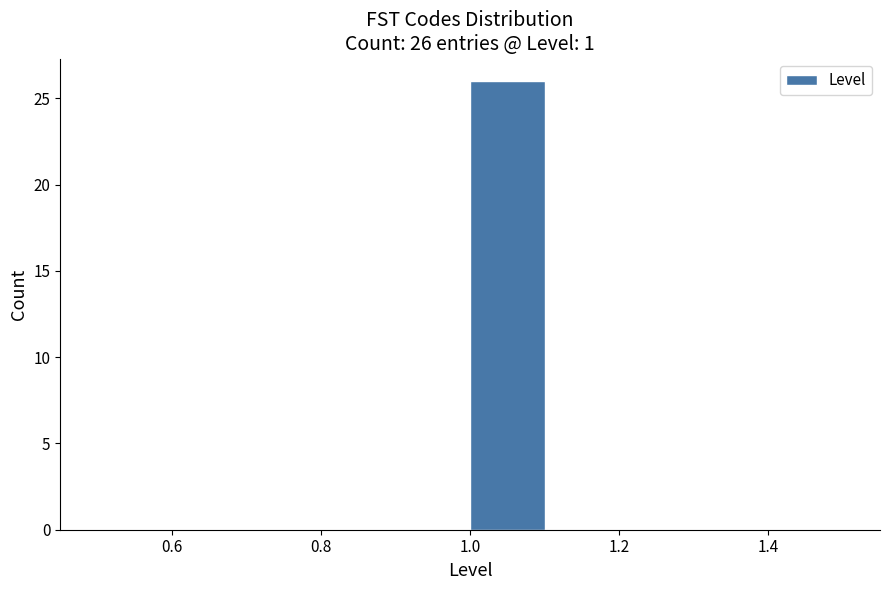

Which range on the x-axis has the tallest bar?

1.0 to 1.1